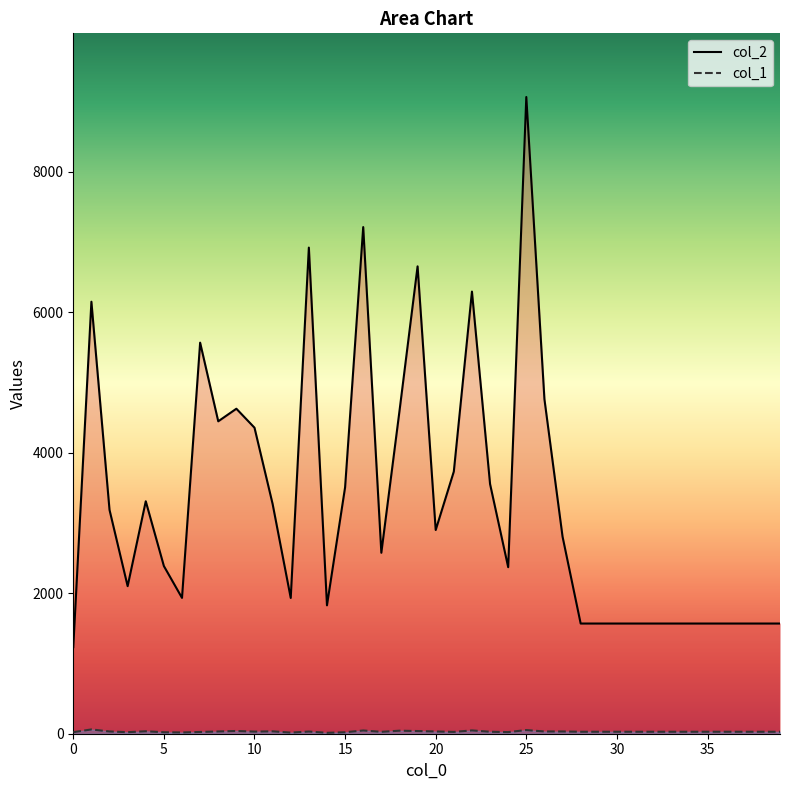

At 20, list the series in order from largest to smallest.

col_2, col_1